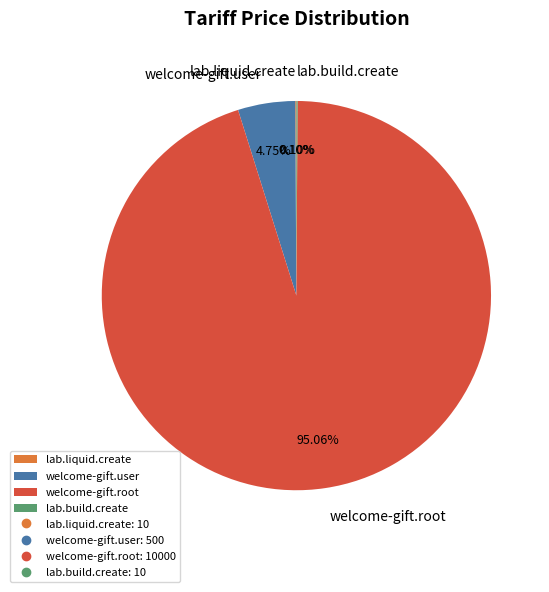

Which category has the biggest portion of the pie?

welcome-gift.root